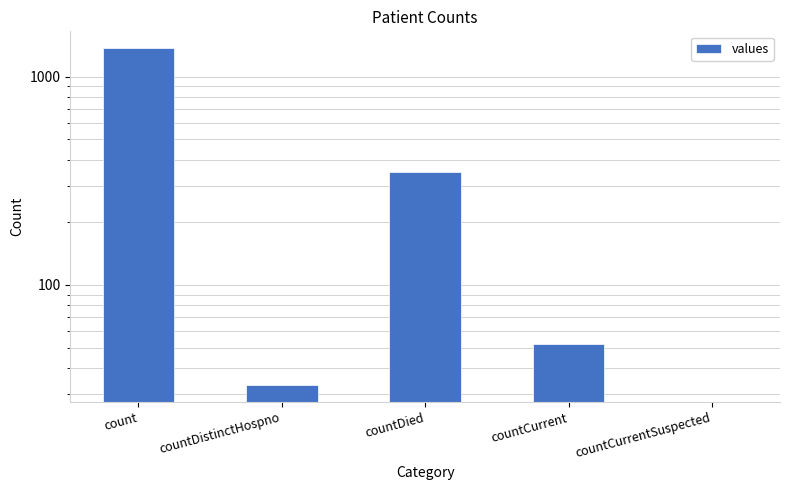

Reading left to right, list all the values displayed in this chart.

1371	33	349	52	0